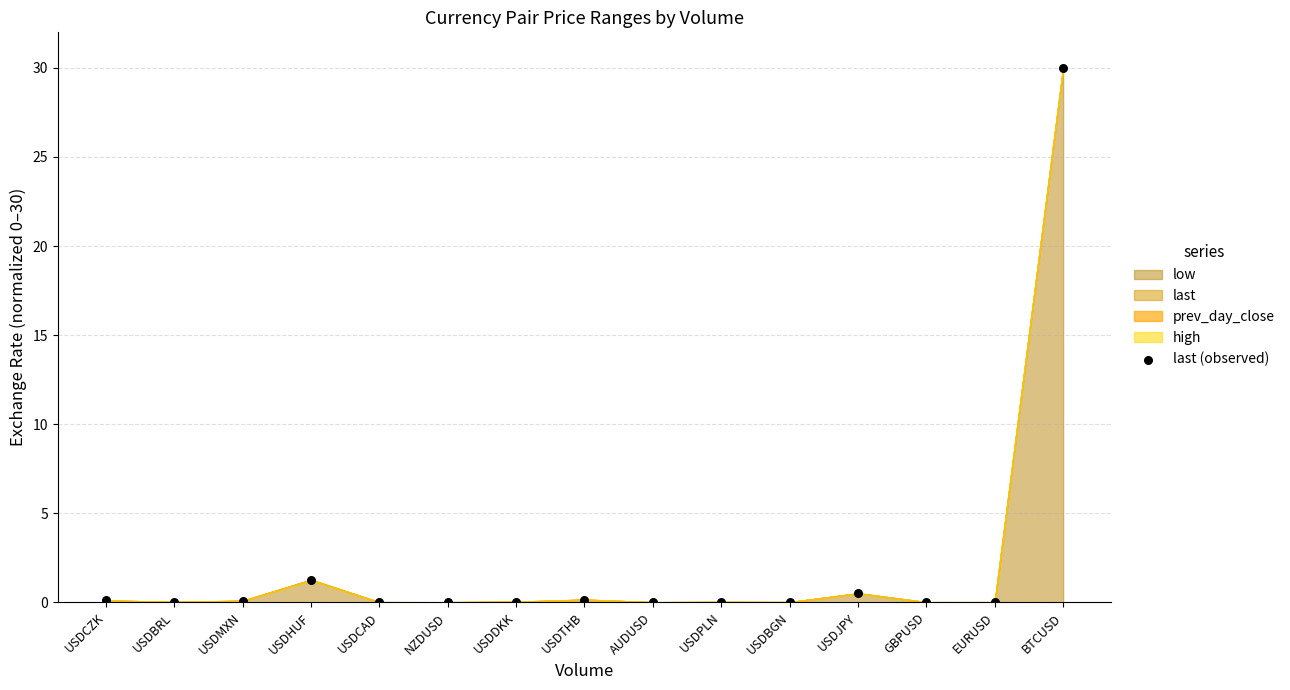

What is the range of Y values (max minus min)?

30.0